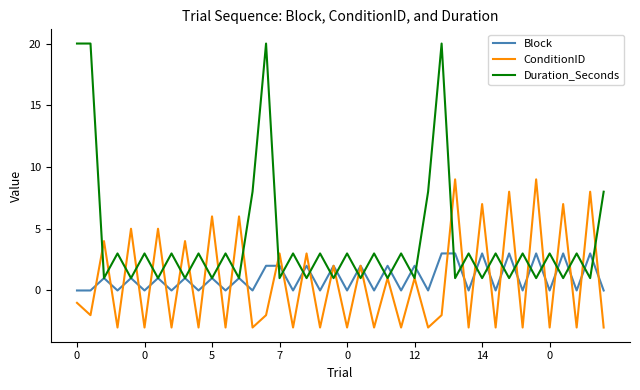

Which series has the largest total across all categories?

Duration_Seconds